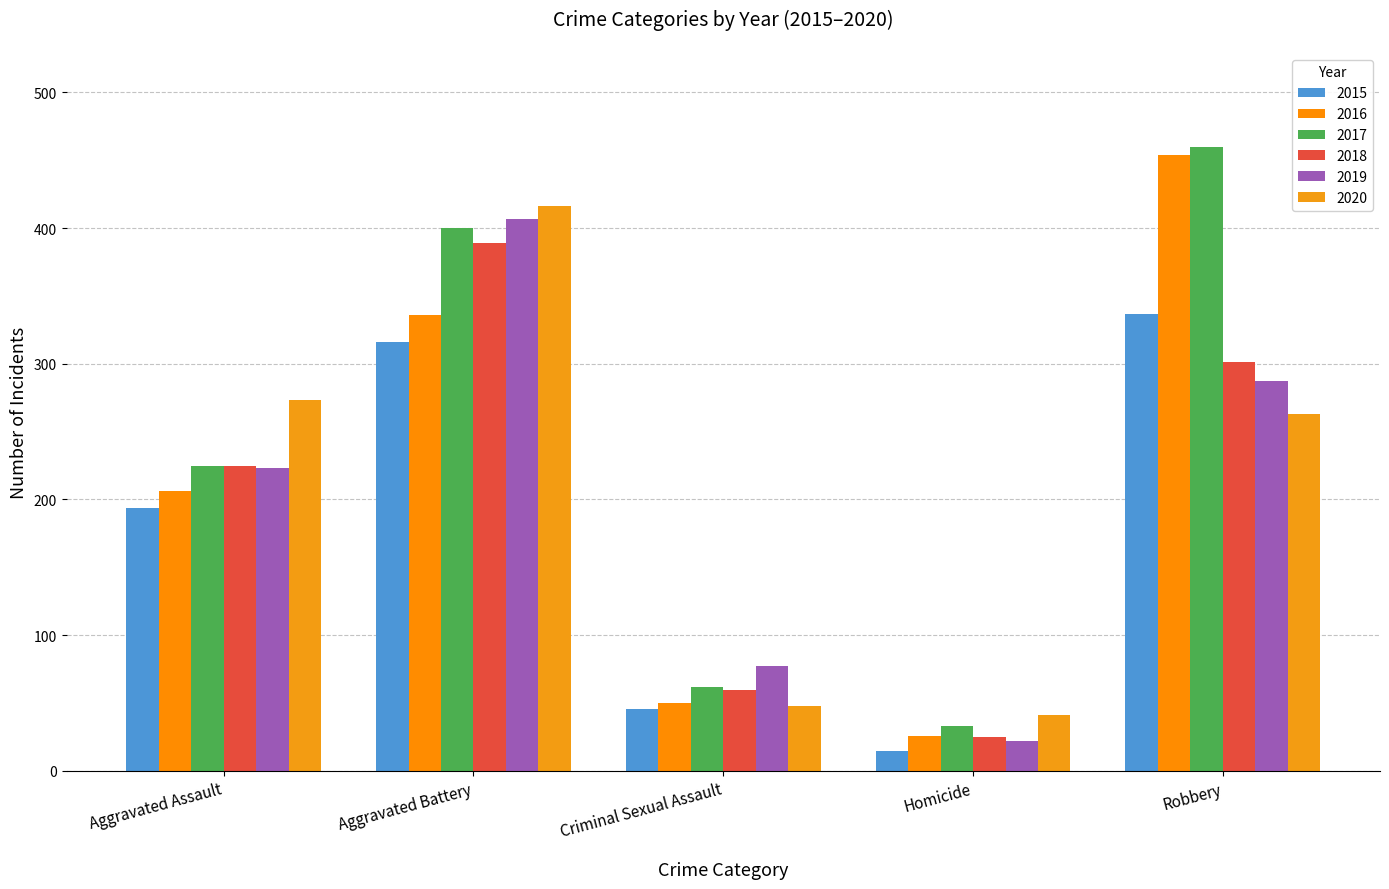

At Criminal Sexual Assault, list the series in order from largest to smallest.

2019, 2017, 2018, 2016, 2020, 2015